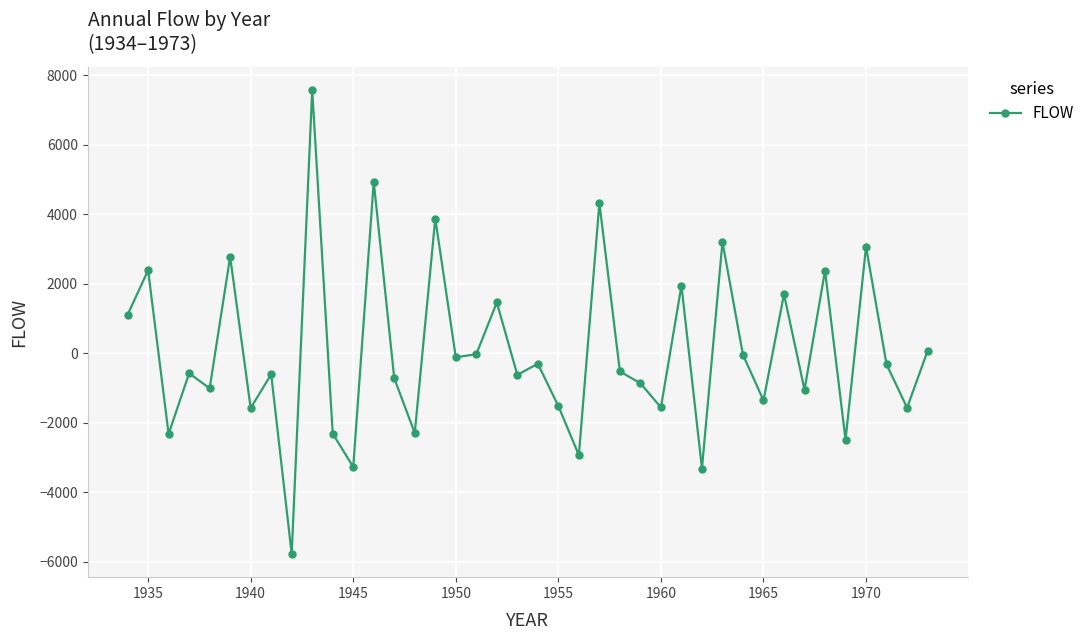

What is the difference between the maximum and minimum values?

13337